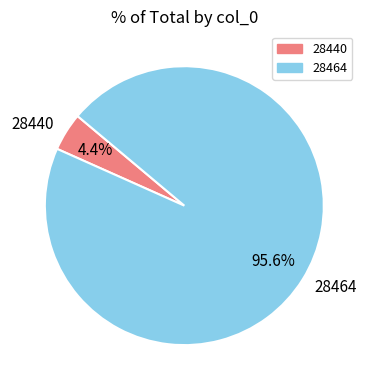

Between 28440 and 28464, which is larger?

28464